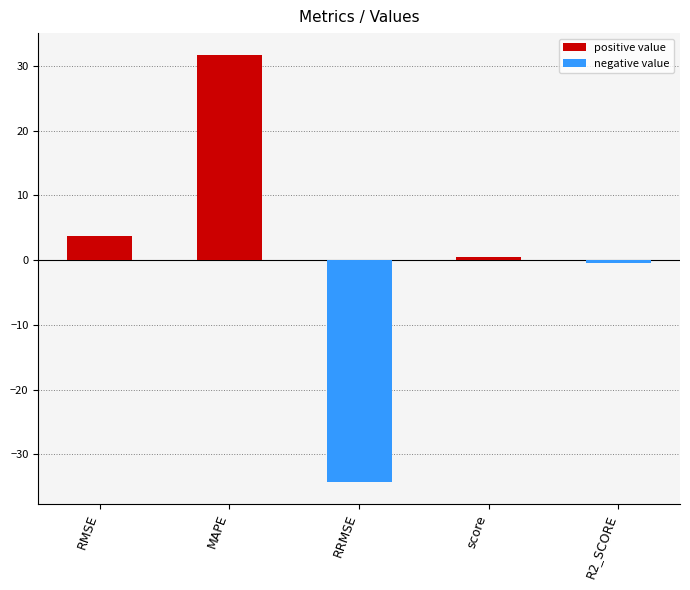

What is the change in value from RMSE to score?

-3.4